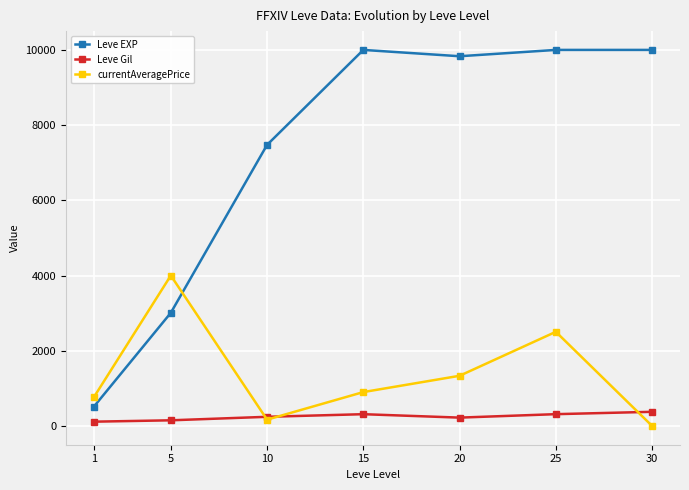

The value of Leve Gil at 15 is 312.0. True or false?

True